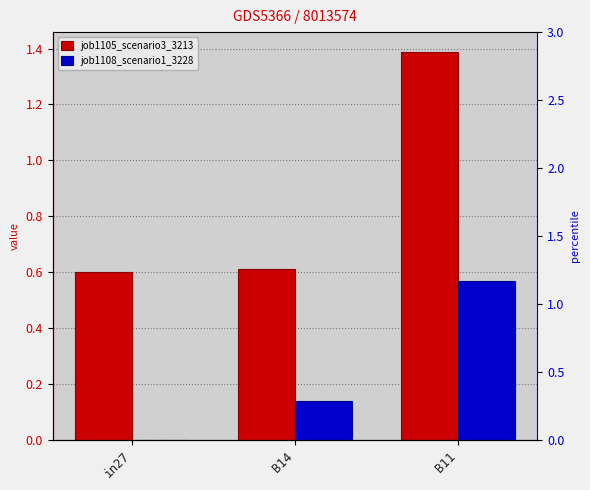

At which label does job1105_scenario3_3213 reach its minimum?

in27